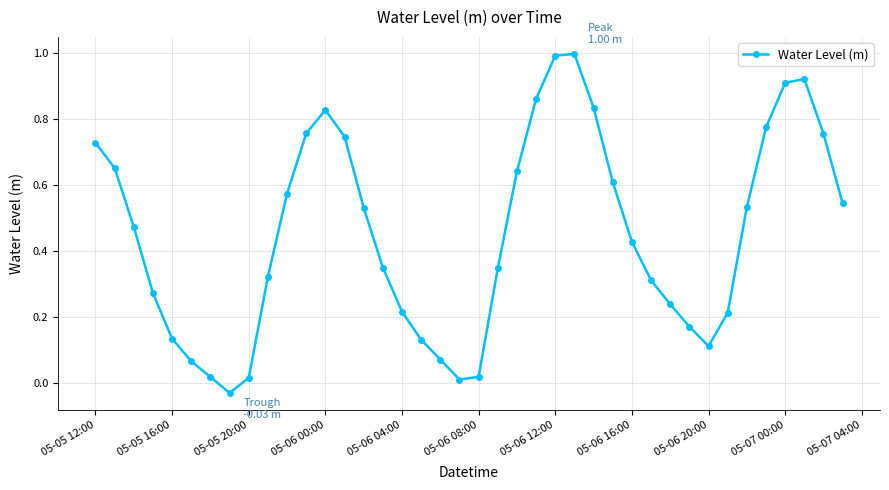

True or false: there are more than 2 points higher than both neighbors.

True